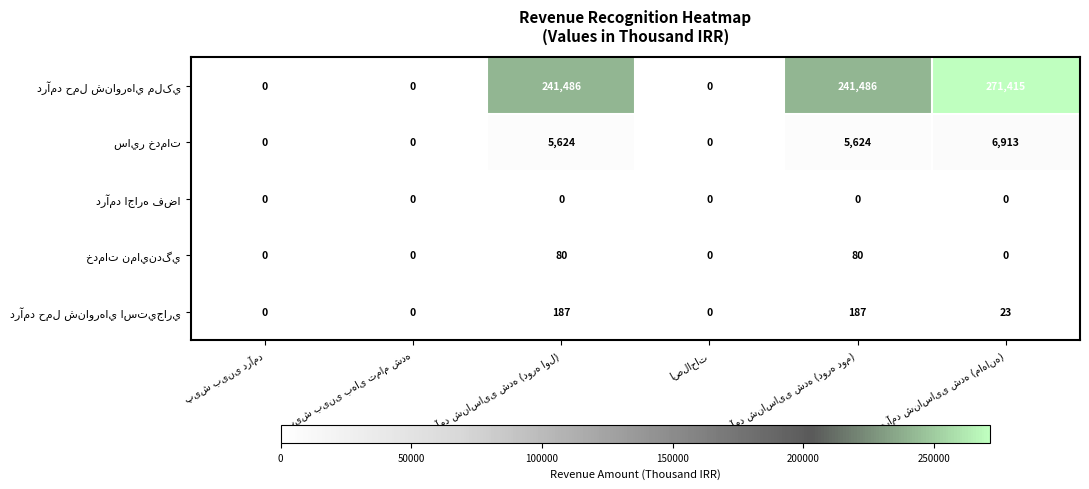

At how many categories does at least one series exceed 179349?

3